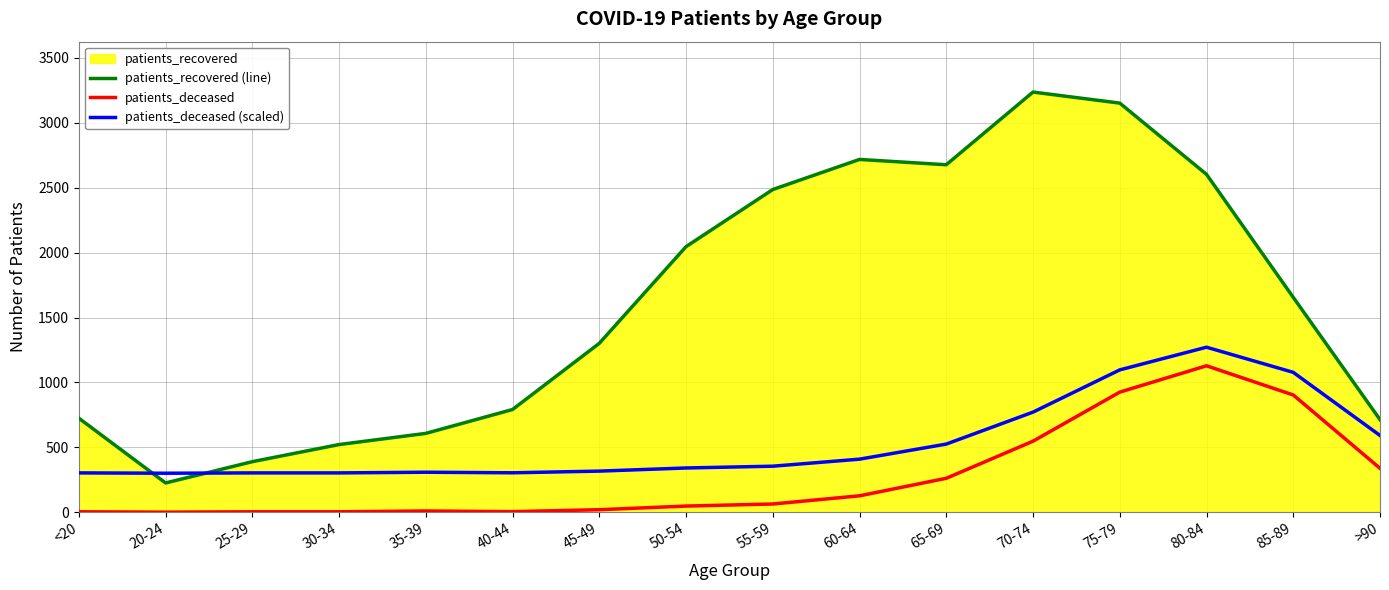

True or false: patients_deceased (scaled) and patients_deceased cross at least once.

False